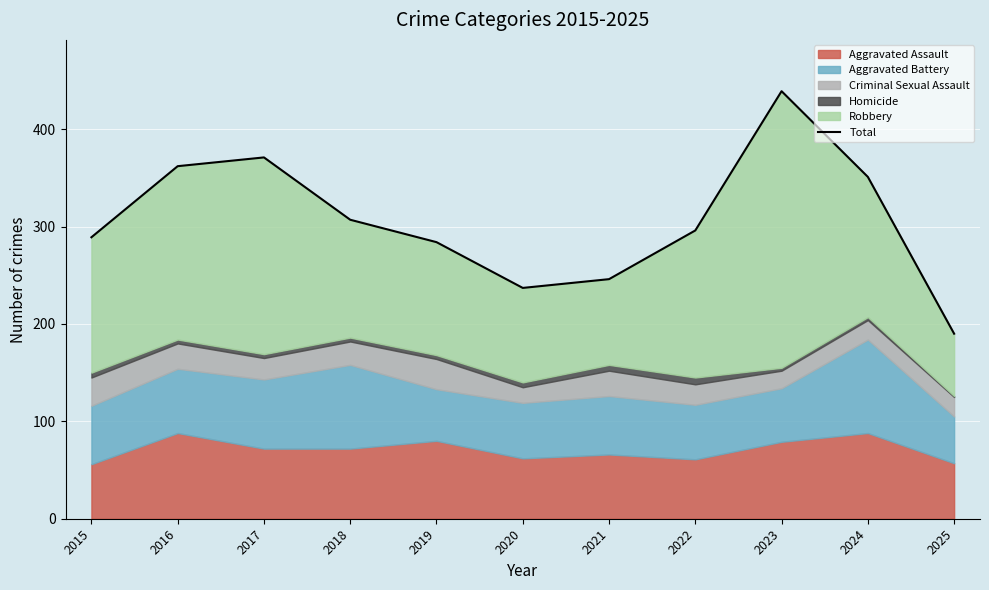

Reading left to right, what are all the values shown in this chart?

2015=289	2016=362	2017=371	2018=307	2019=284	2020=237	2021=246	2022=296	2023=439	2024=351	2025=190